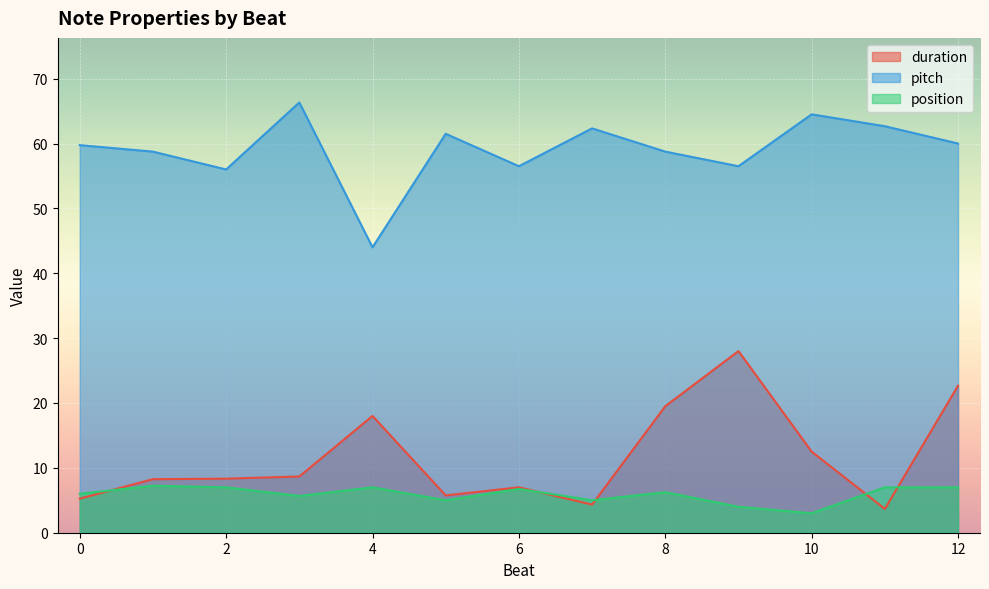

True or false: pitch has a value of 15.9 at 12.

False